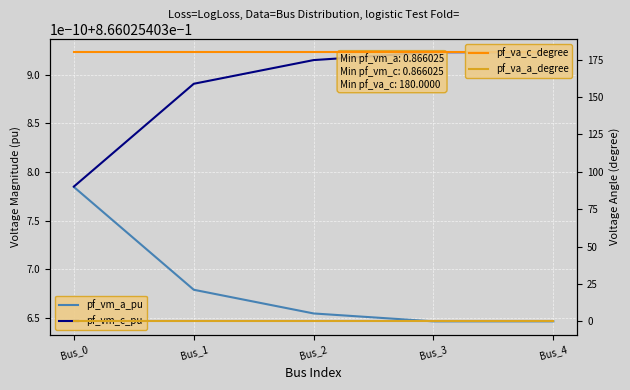

Between Bus_0 and Bus_1, which series saw the biggest shift?

pf_va_a_degree